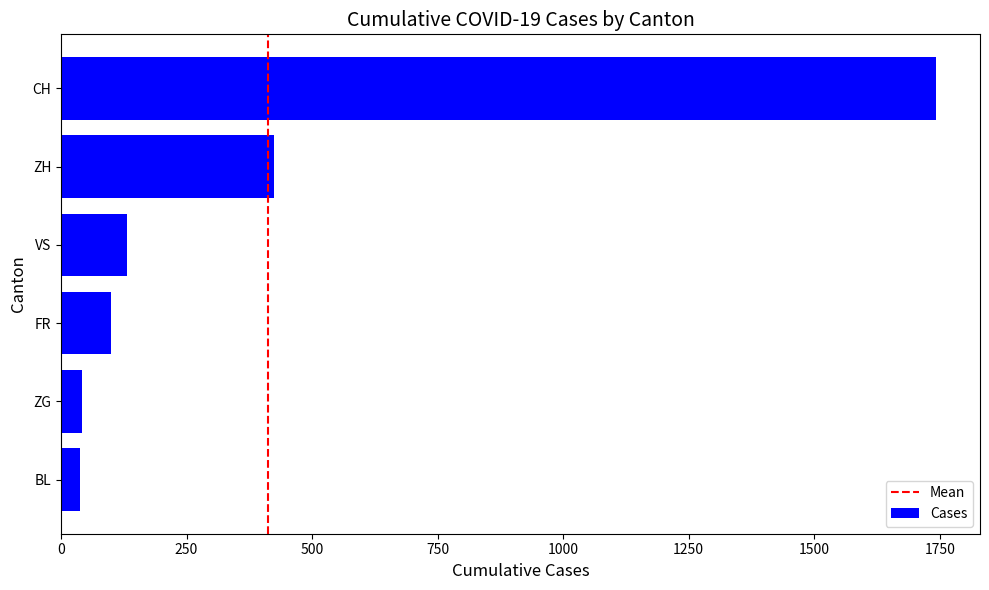

Is it true that the value at CH is 2546?

False